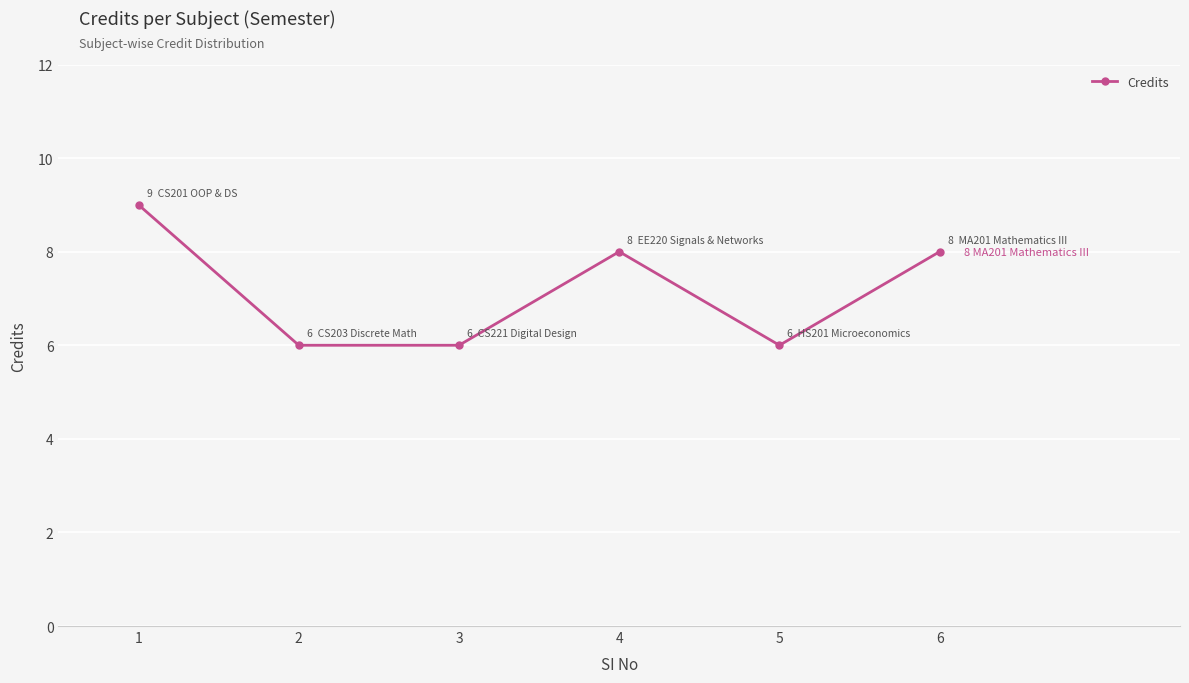

What is the smallest value displayed?

6